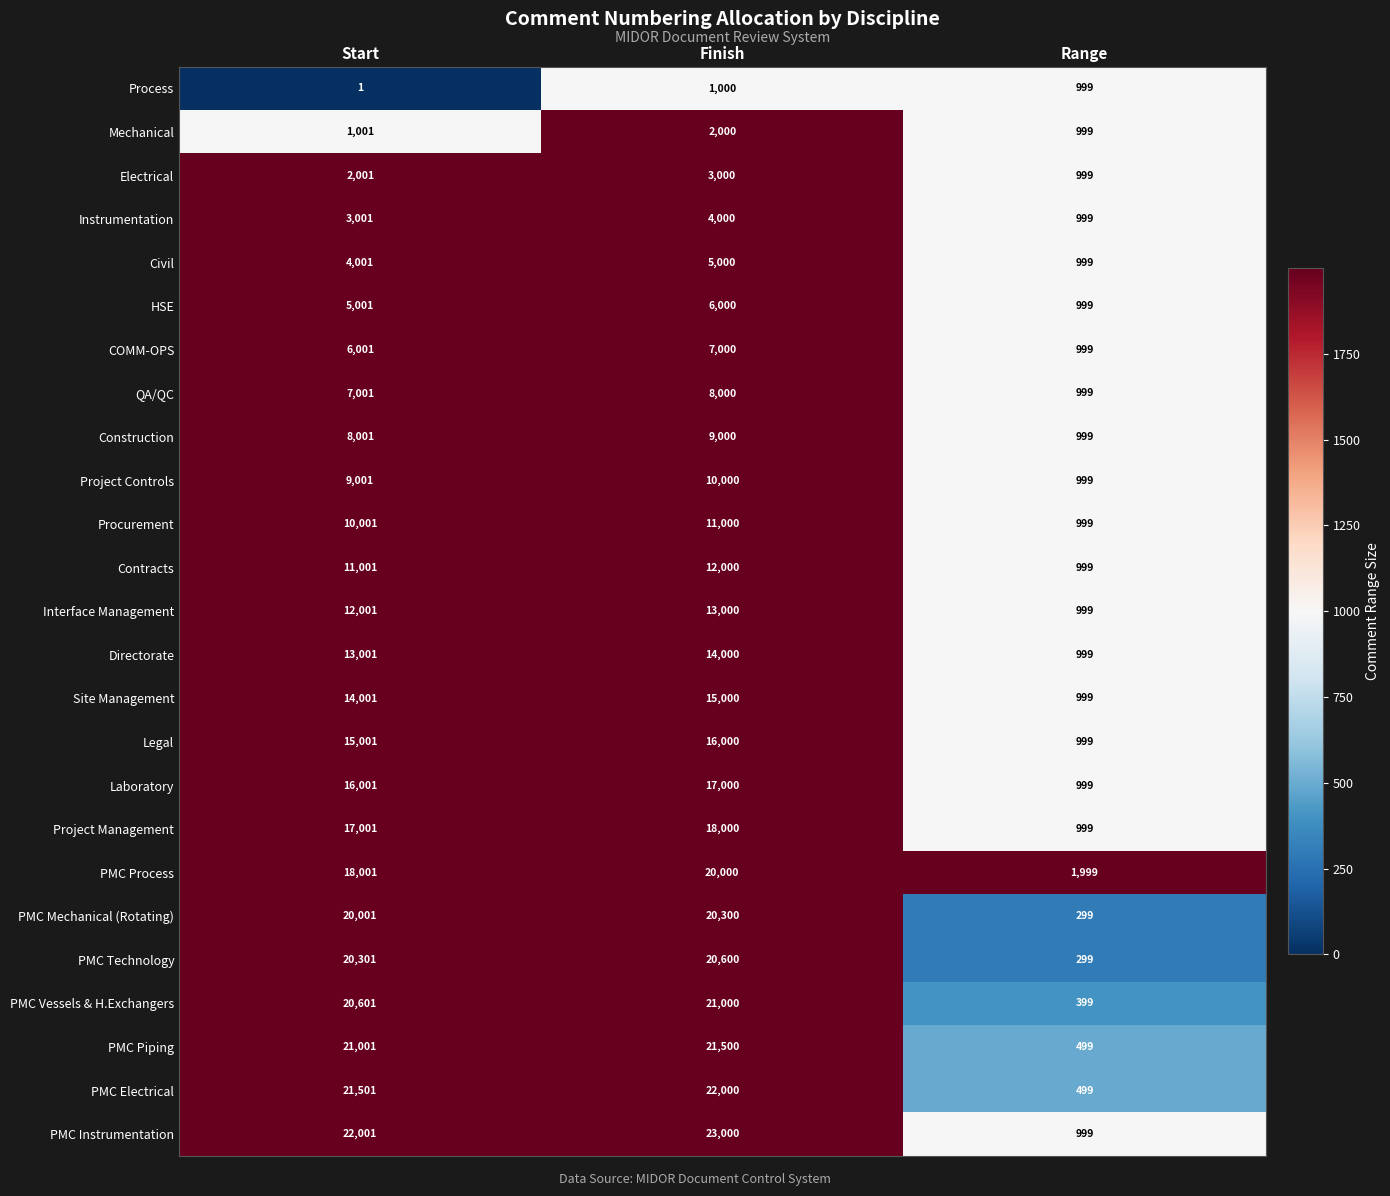

The value of Construction at Start is 8001. True or false?

True